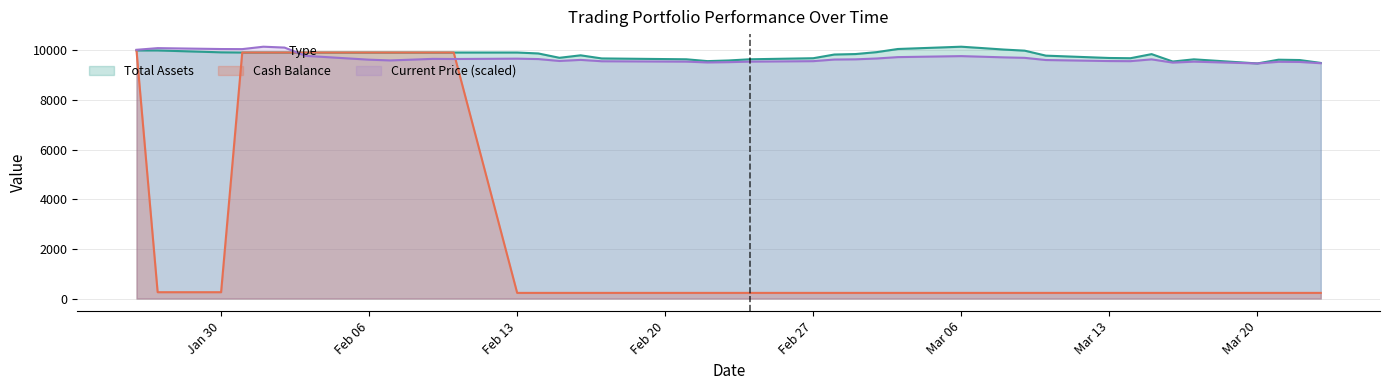

What are all the series names shown in the legend?

Total Assets, Cash Balance, Current Price (scaled)